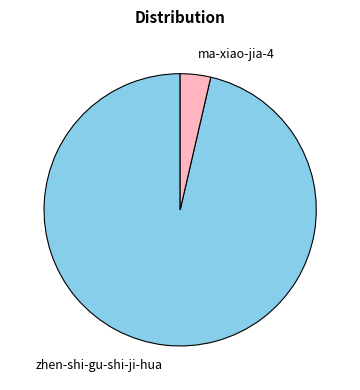

Is the sum of zhen-shi-gu-shi-ji-hua and ma-xiao-jia-4 greater than half?

Yes